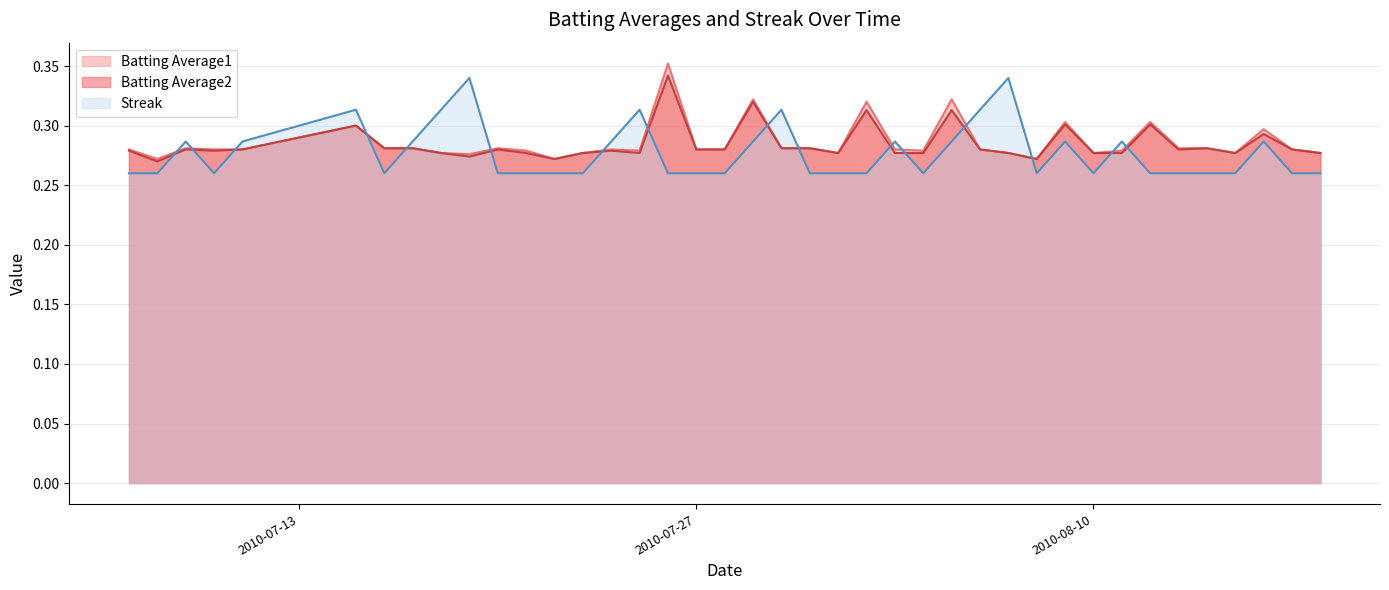

Reading left to right, list all the values displayed in this chart.

Batting Average1: 0.3	0.3	0.3	0.3	0.3	0.3	0.3	0.3	0.3	0.3	0.3	0.3	0.3	0.3	0.3	0.3	0.4	0.3	0.3	0.3	0.3	0.3	0.3	0.3	0.3	0.3	0.3	0.3	0.3	0.3	0.3	0.3	0.3	0.3	0.3	0.3	0.3	0.3	0.3	0.3
Batting Average2: 0.3	0.3	0.3	0.3	0.3	0.3	0.3	0.3	0.3	0.3	0.3	0.3	0.3	0.3	0.3	0.3	0.3	0.3	0.3	0.3	0.3	0.3	0.3	0.3	0.3	0.3	0.3	0.3	0.3	0.3	0.3	0.3	0.3	0.3	0.3	0.3	0.3	0.3	0.3	0.3
Streak: 0.3	0.3	0.3	0.3	0.3	0.3	0.3	0.3	0.3	0.3	0.3	0.3	0.3	0.3	0.3	0.3	0.3	0.3	0.3	0.3	0.3	0.3	0.3	0.3	0.3	0.3	0.3	0.3	0.3	0.3	0.3	0.3	0.3	0.3	0.3	0.3	0.3	0.3	0.3	0.3